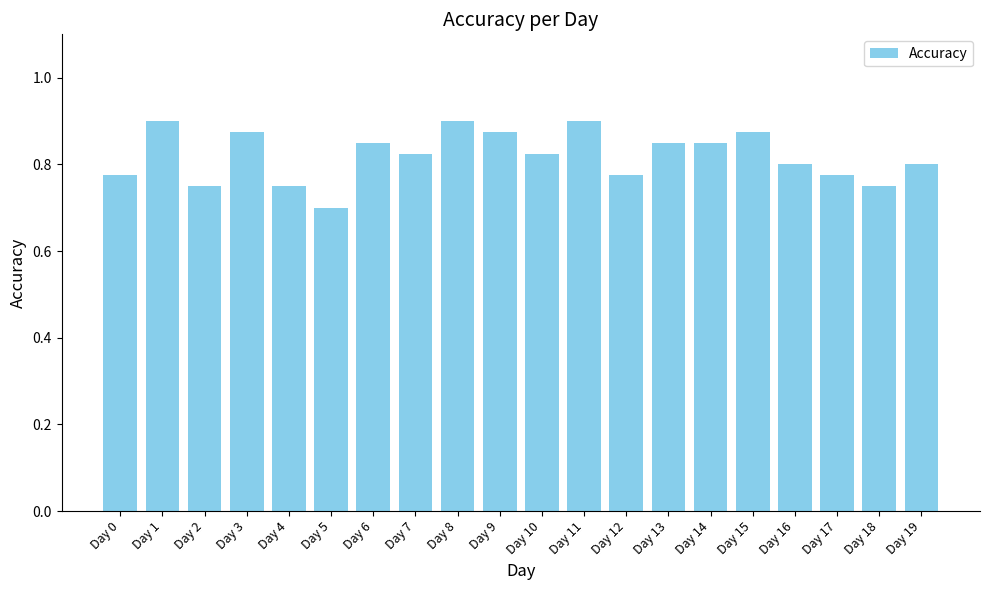

At which label is the value closest to 0?

Day 5